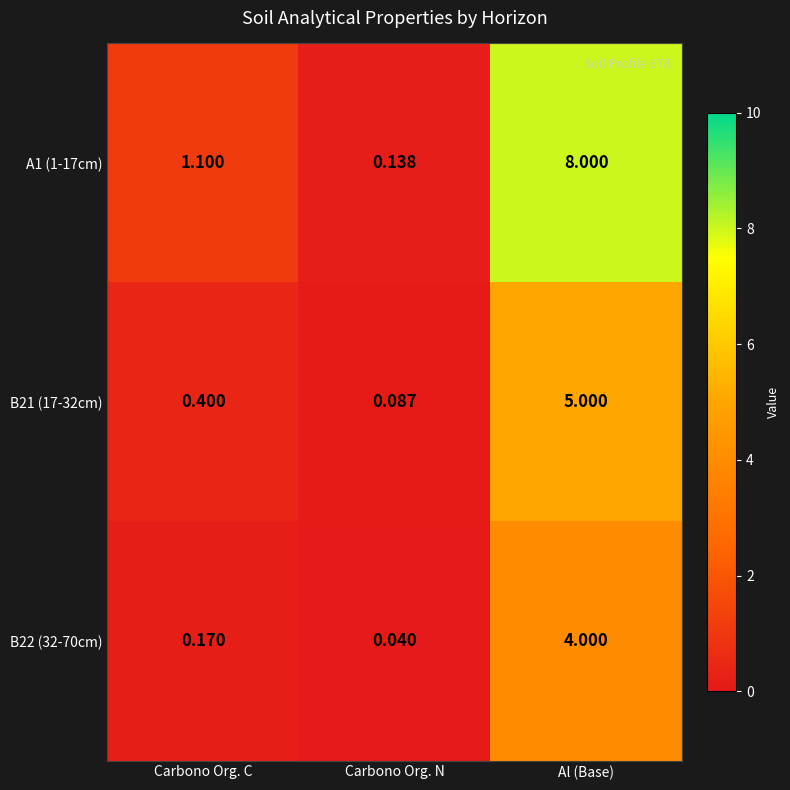

Between Carbono Org. C and Carbono Org. N, which series saw the biggest shift?

A1 (1-17cm)